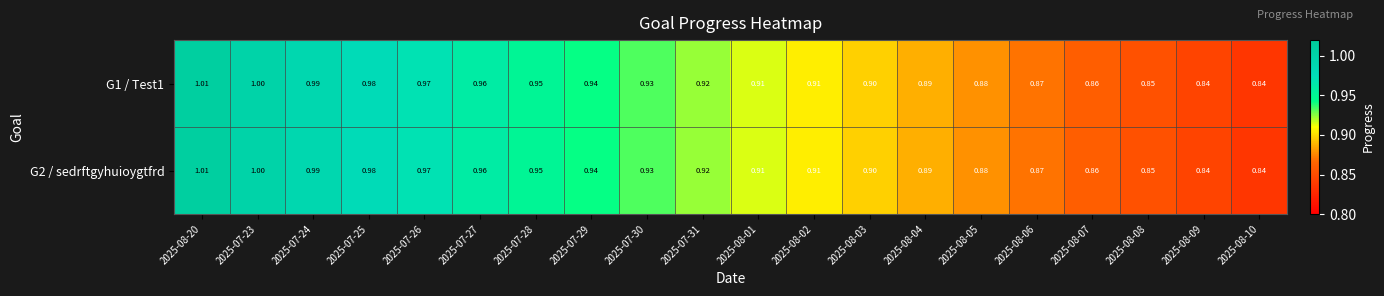

Is the value of G1 / Test1 at 2025-07-29 greater than the value of G2 / sedrftgyhuioygtfrd at 2025-08-05?

Yes